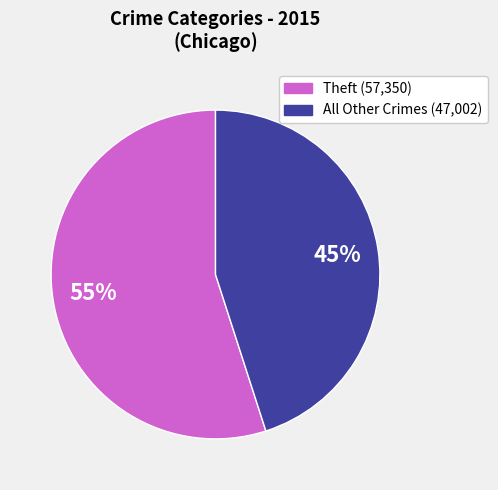

To the nearest percent, what is the average slice percentage?

50%